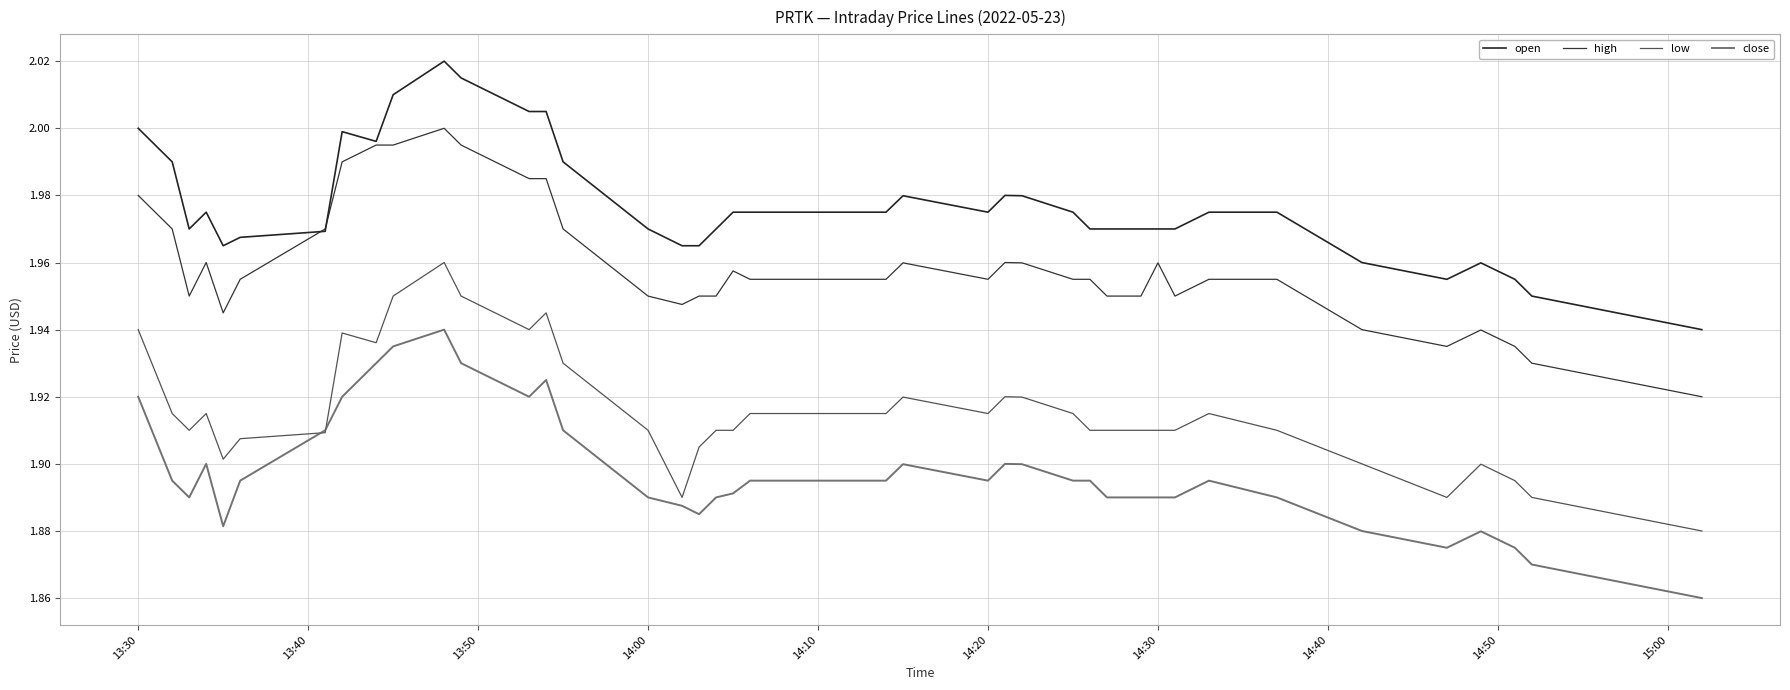

What is the maximum value for open?

2.0